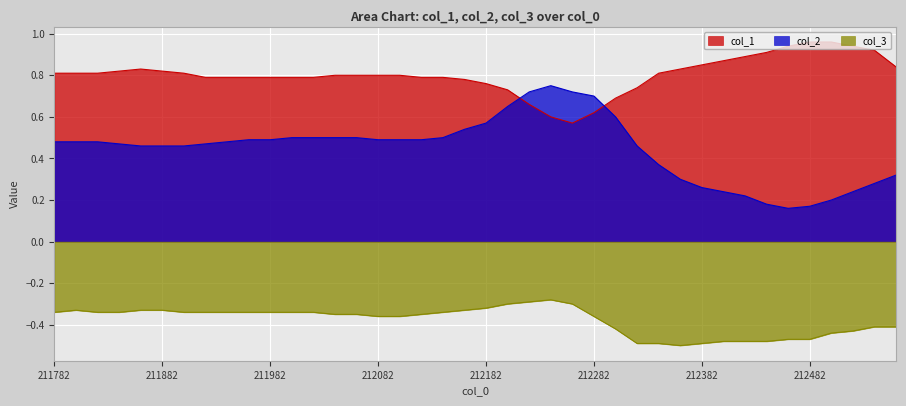

What is the value of the col_1 point at the 19th from the left?

0.8